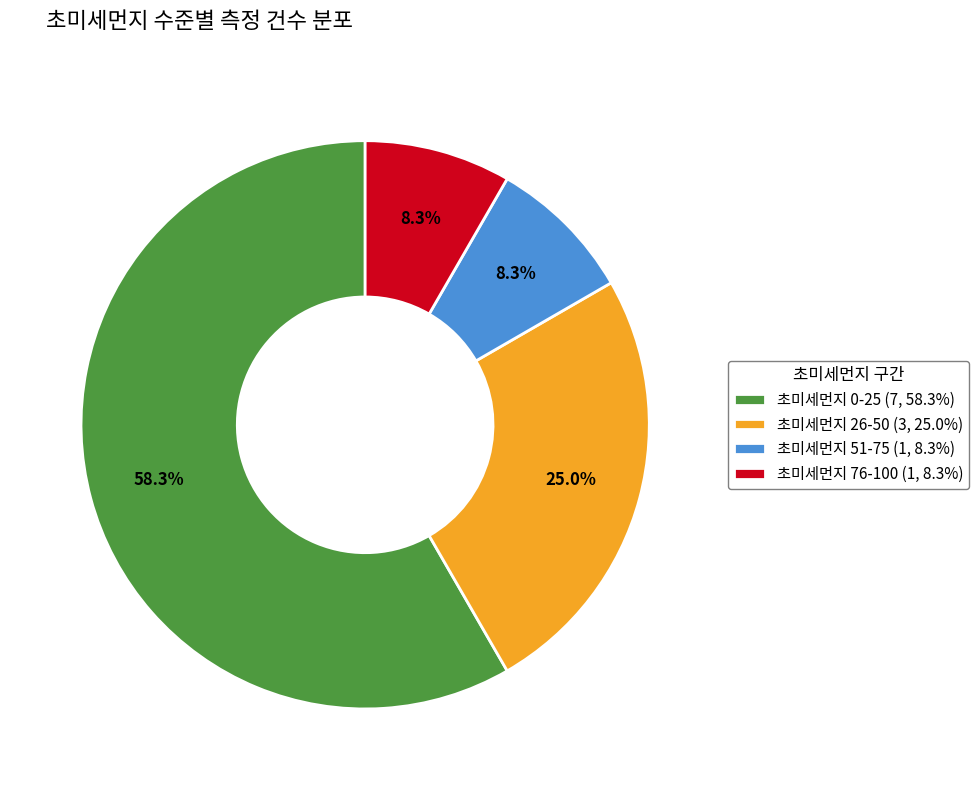

Does any single category account for the majority?

Yes